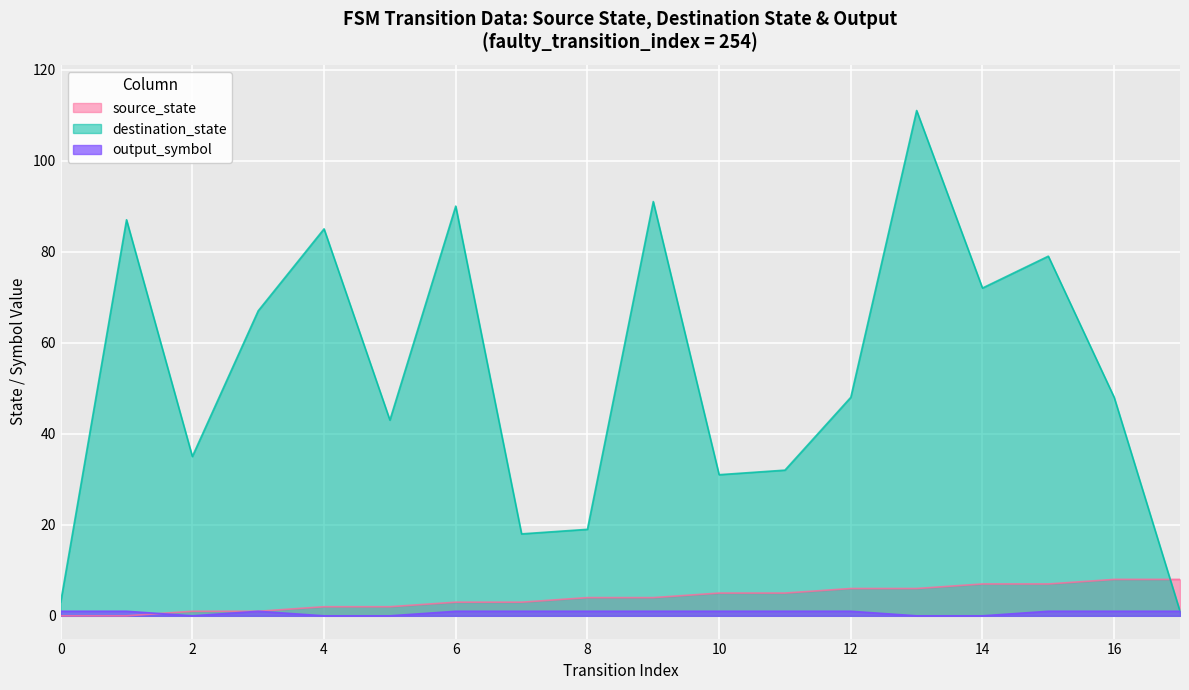

Which series has the largest range (max minus min)?

destination_state